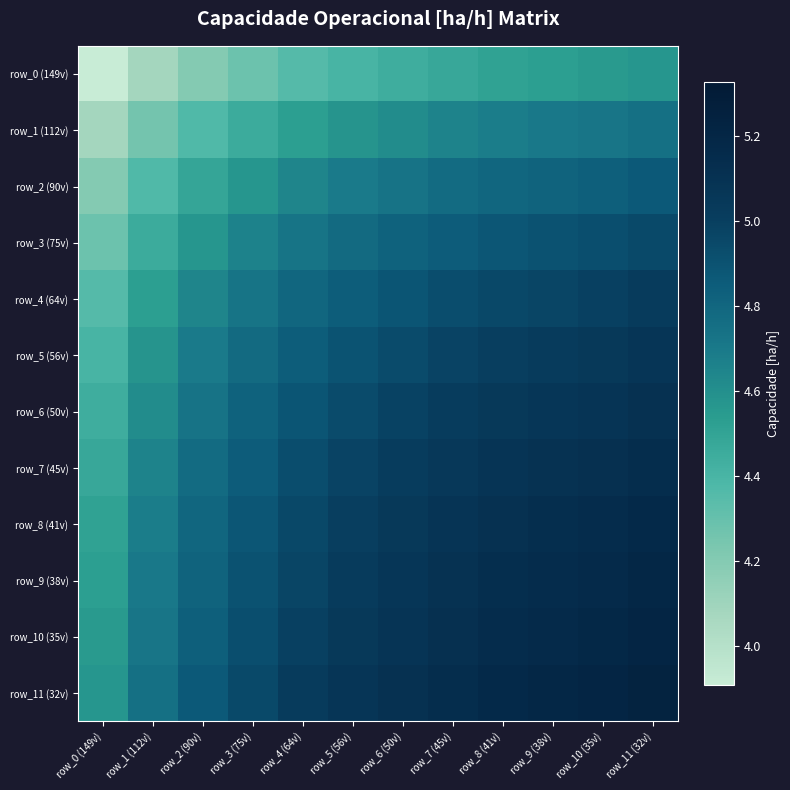

Which category has the lowest value across all series?

row_0 (149v)